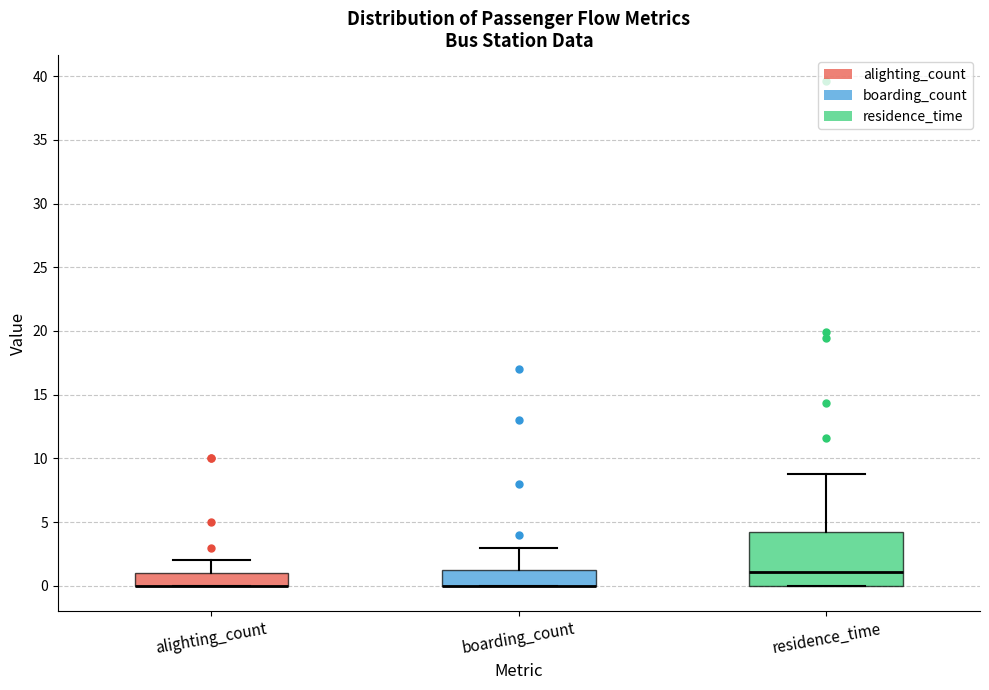

Reading left to right, read every box against the y-axis: the position of its median line, the range the box covers, and the ends of its whiskers. The values are not printed on the chart, so give them approximately, as read against the axis.

alighting_count: median 0.0 (drawn on the box's lower edge), box 0.0 to 1.0, whiskers 0.0 to 2.0
boarding_count: median 0.0 (drawn on the box's lower edge), box 0.0 to 1.5, whiskers 0.0 to 3.0
residence_time: median 1.0, box 0.0 to 4.5, whiskers 0.0 to 9.0